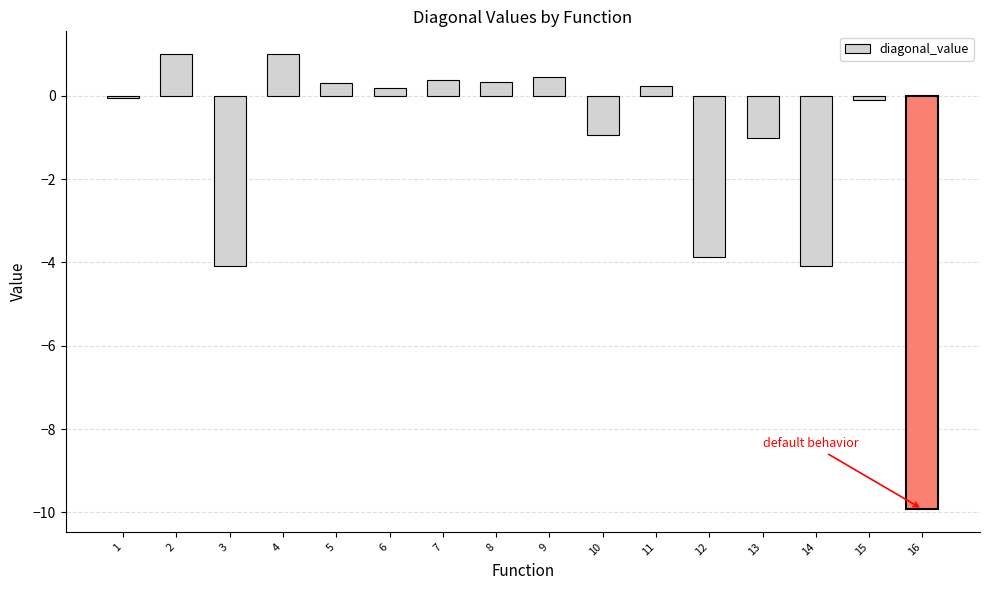

Between 5 and 12, which is larger?

5